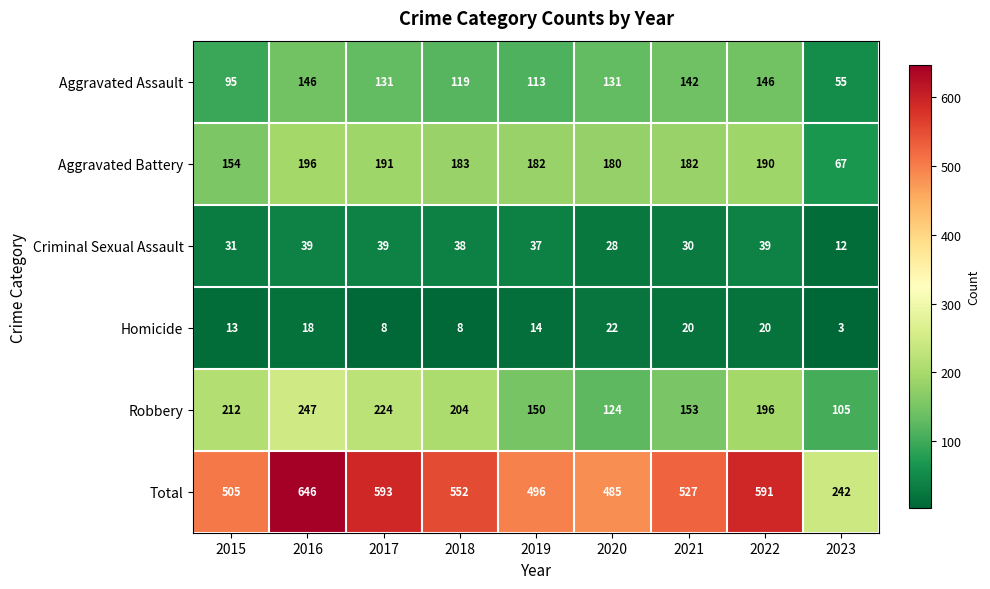

Count the number of categories in the chart.

9